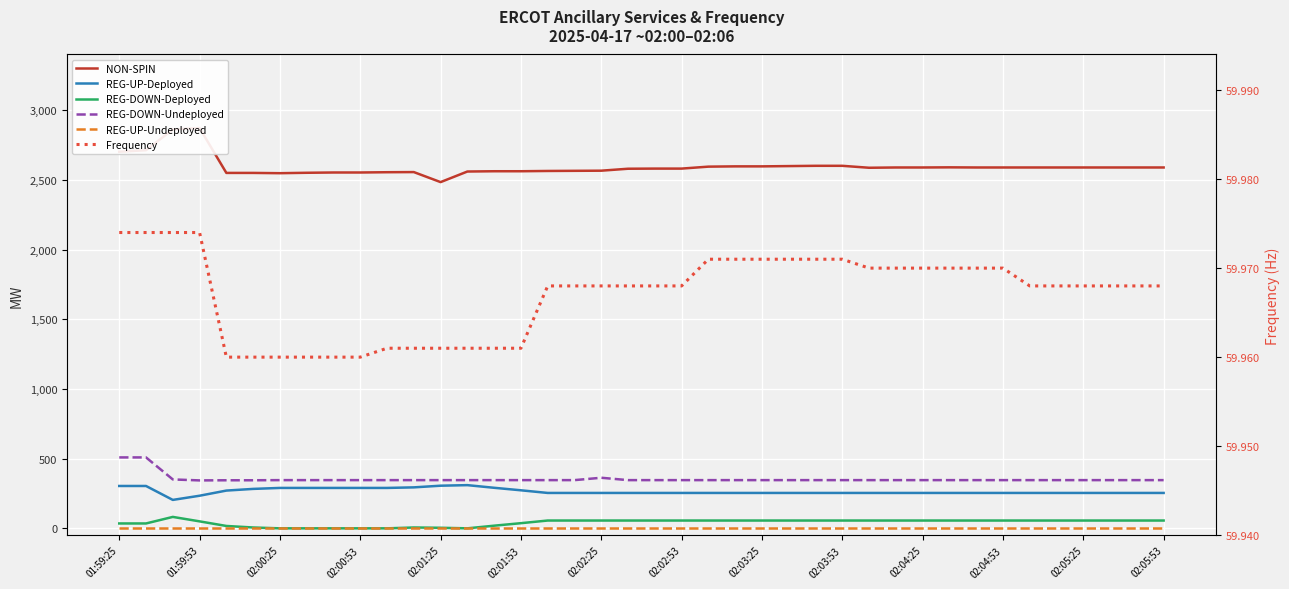

True or false: NON-SPIN and REG-UP-Deployed cross at least once.

False